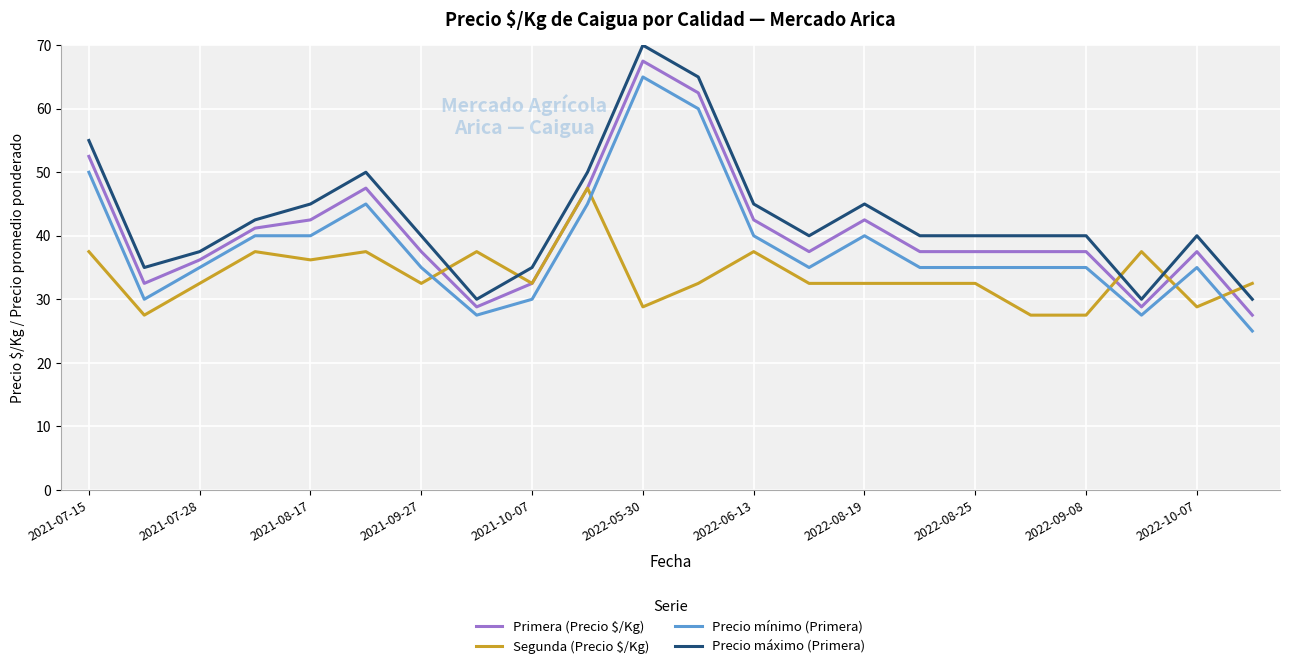

True or false: Precio mínimo (Primera) and Precio máximo (Primera) intersect in this chart.

False